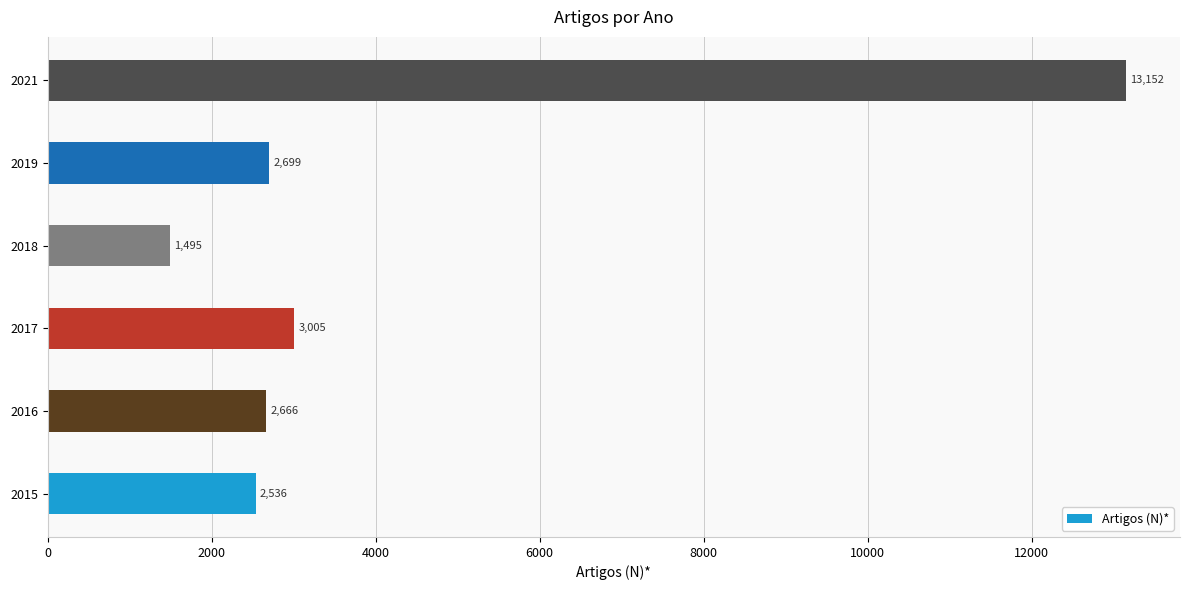

Is it true that the value at 2021 is 7058?

False